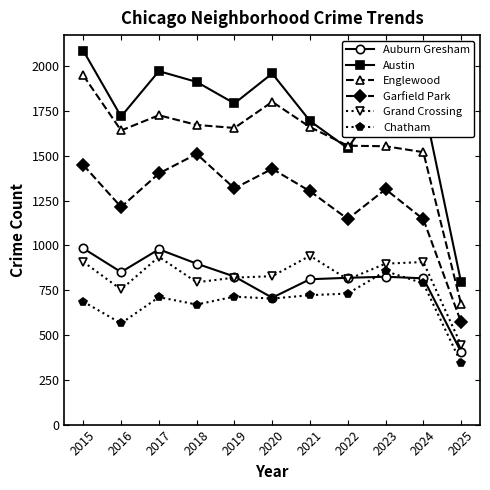

At which category is the sum across all series the highest?

2015